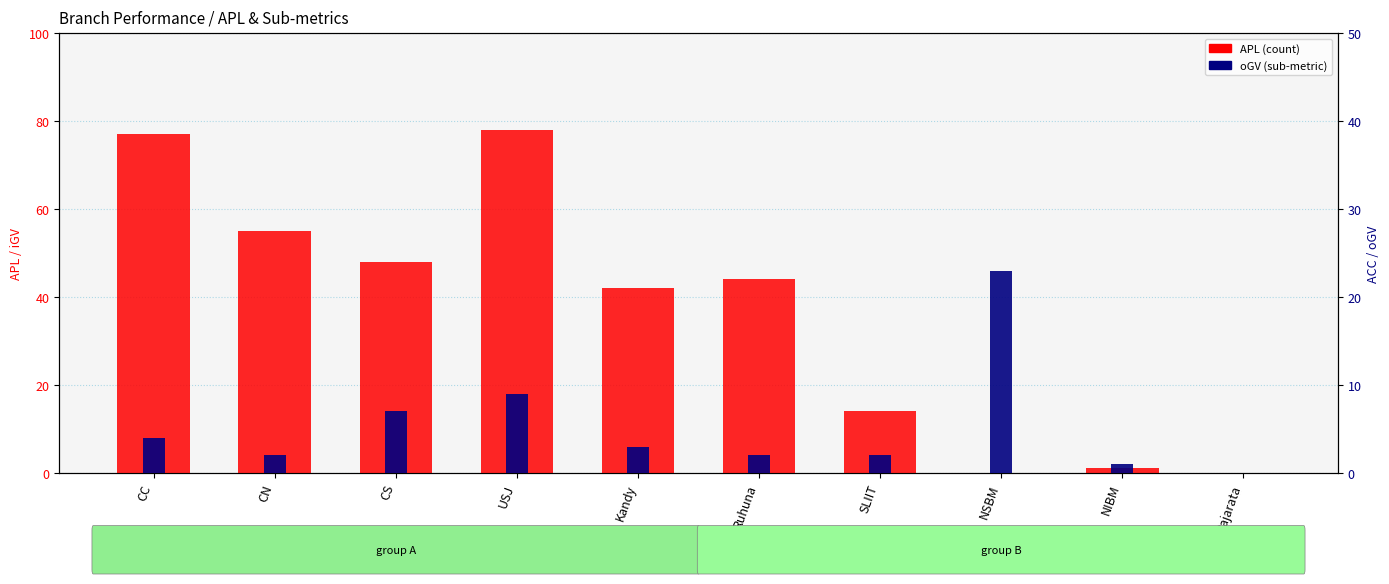

Reading left to right, transcribe all the data shown in this chart.

APL (count): CC=77	CN=55	CS=48	USJ=78	Kandy=42	Ruhuna=44	SLIIT=14	NSBM=0	NIBM=1	Rajarata=0
oGV (sub-metric): CC=4	CN=2	CS=7	USJ=9	Kandy=3	Ruhuna=2	SLIIT=2	NSBM=23	NIBM=1	Rajarata=0